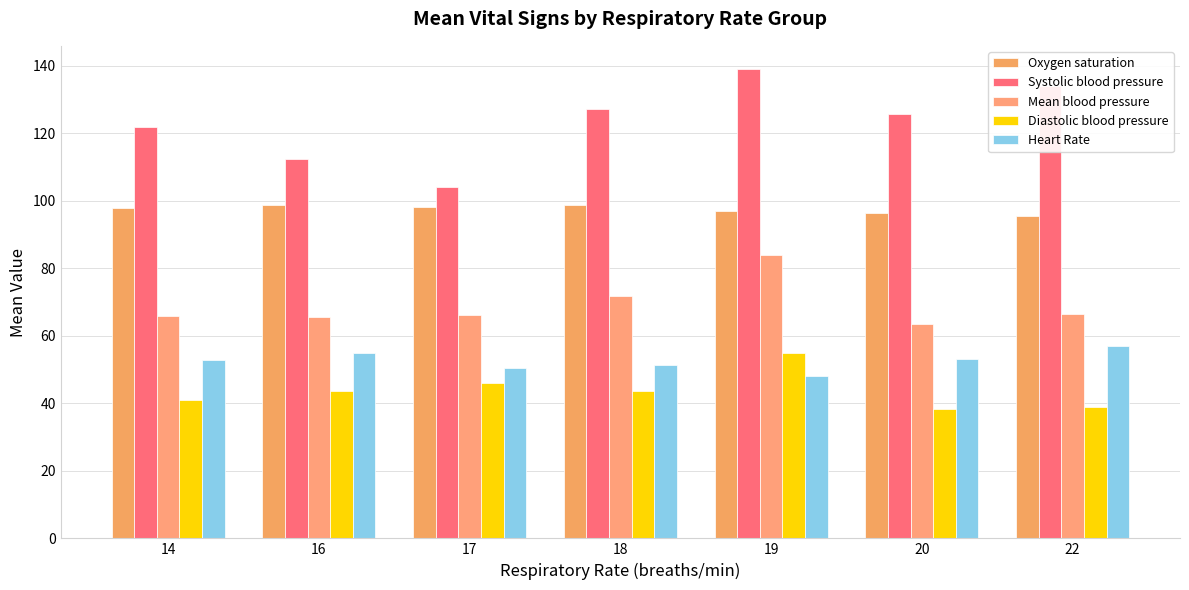

Count the number of data series in this chart.

5